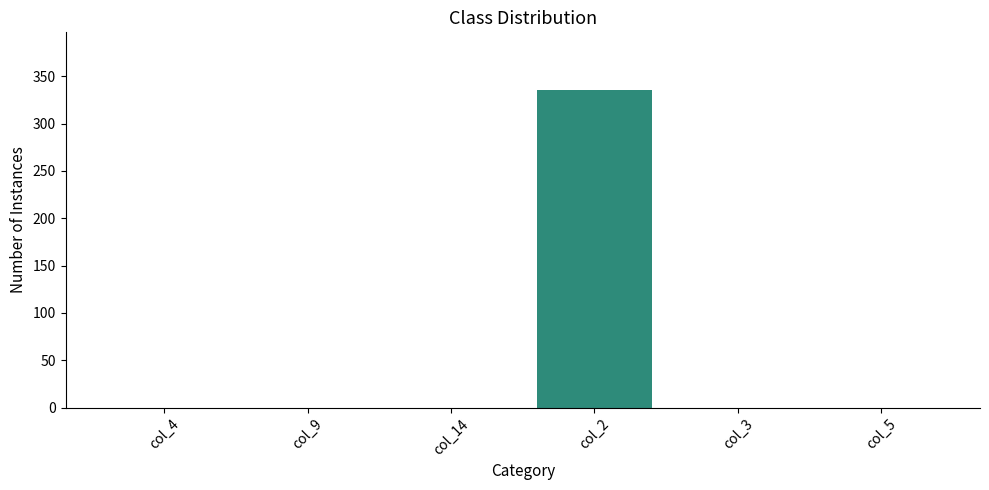

What is the greatest value displayed?

336